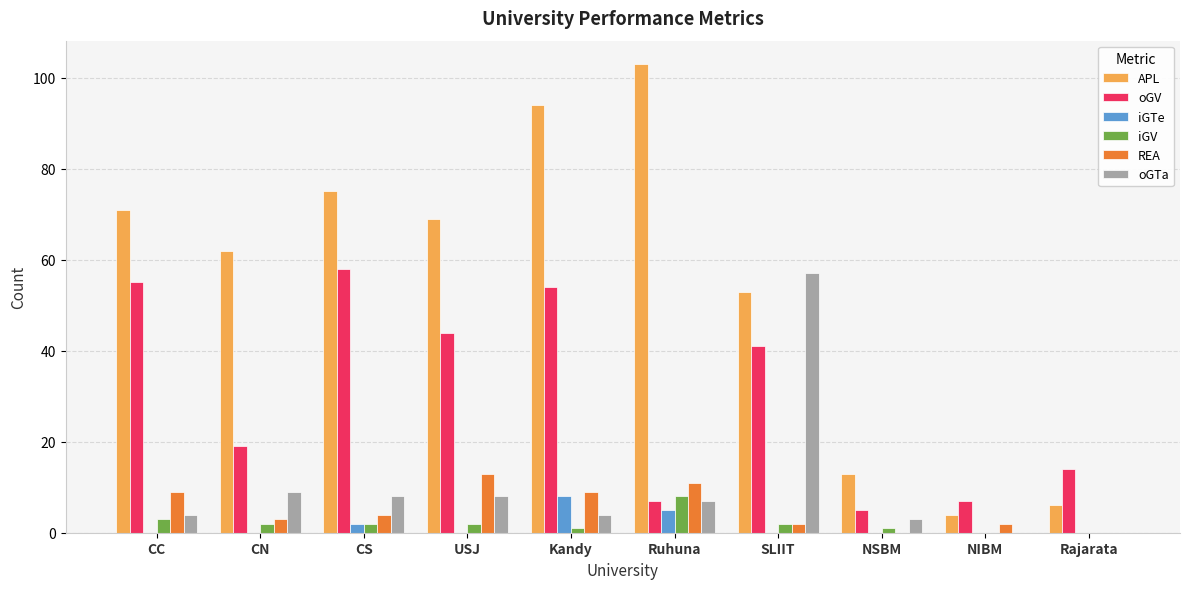

What is the average value of the oGV series?

30